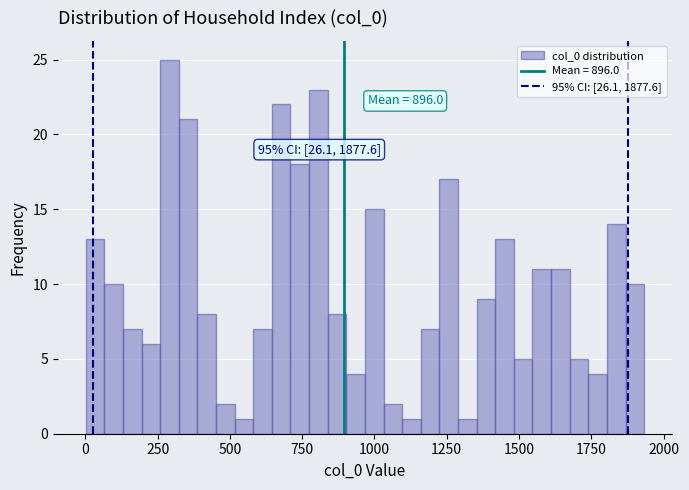

Around what value on the x-axis is the tallest bar? Give the approximate position of its centre, as read against the axis.

300